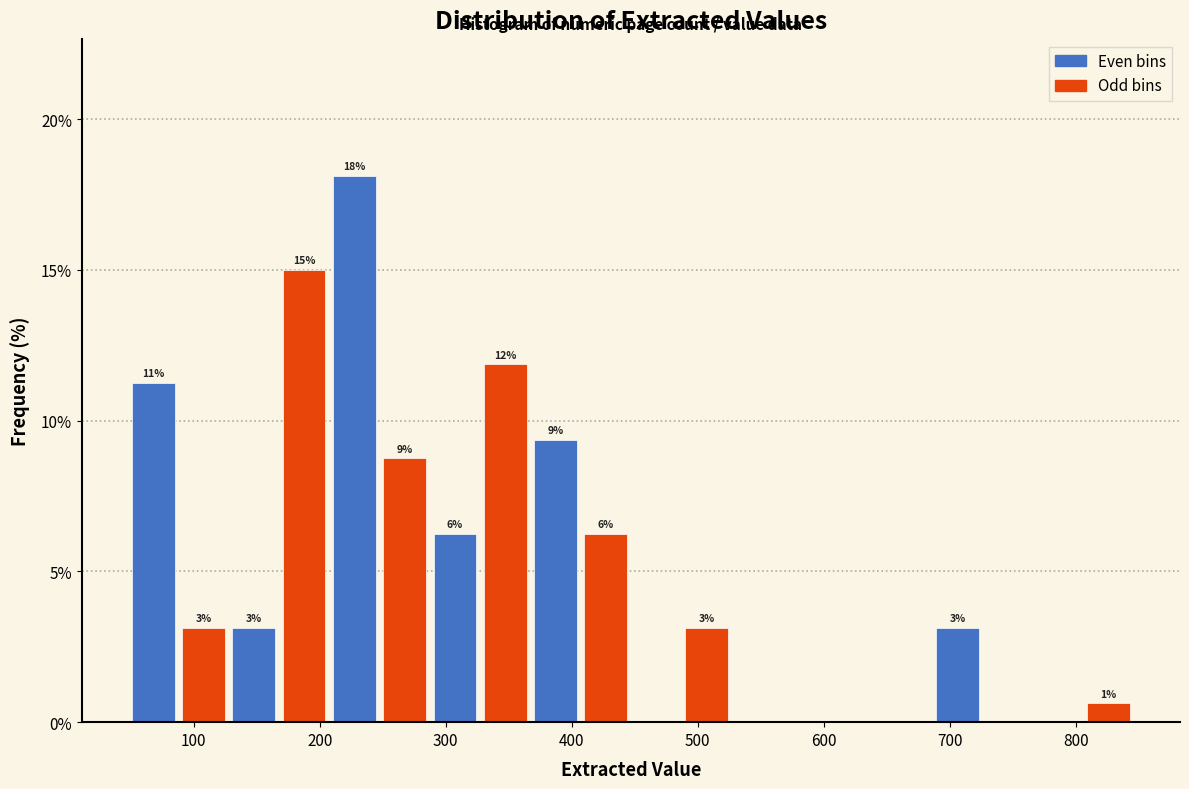

Around what value on the x-axis is the tallest bar? Give the approximate position of its centre, as read against the axis.

230